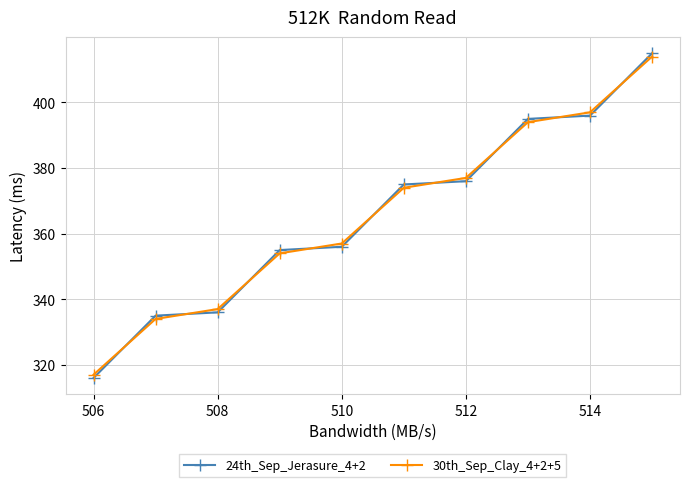

What is the lowest value of the 30th_Sep_Clay_4+2+5 series?

317.0